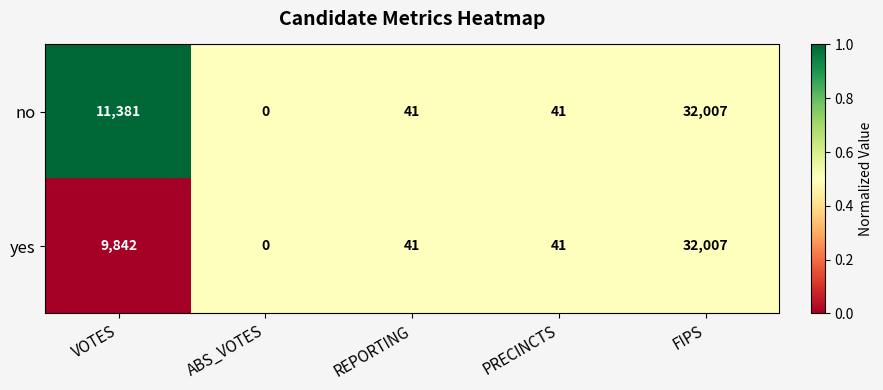

Is it true that yes equals 12 at REPORTING?

False